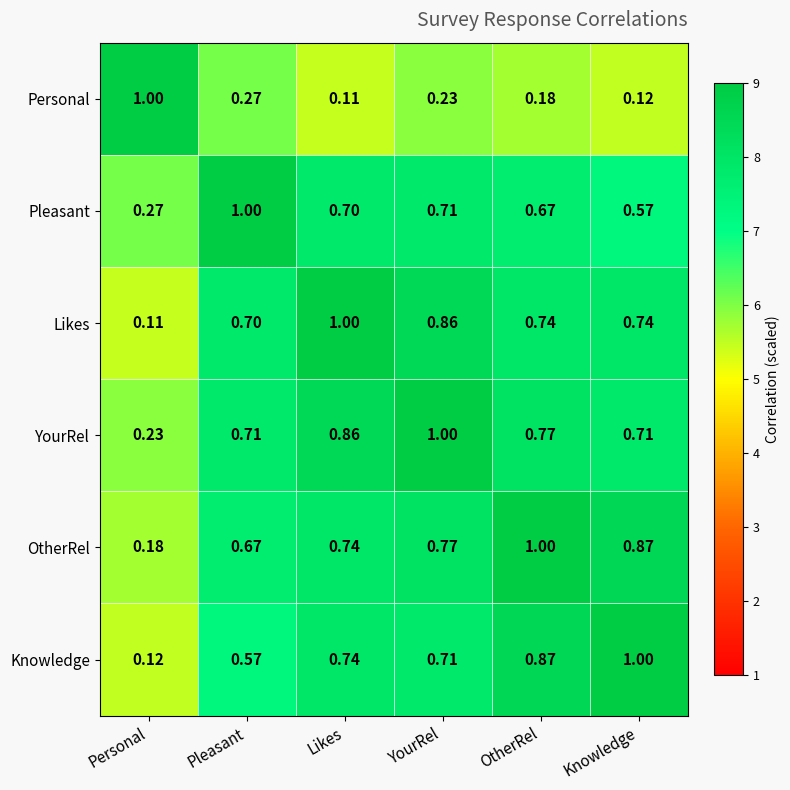

Rank the categories by Personal value from highest to lowest.

Personal, Pleasant, YourRel, OtherRel, Knowledge, Likes